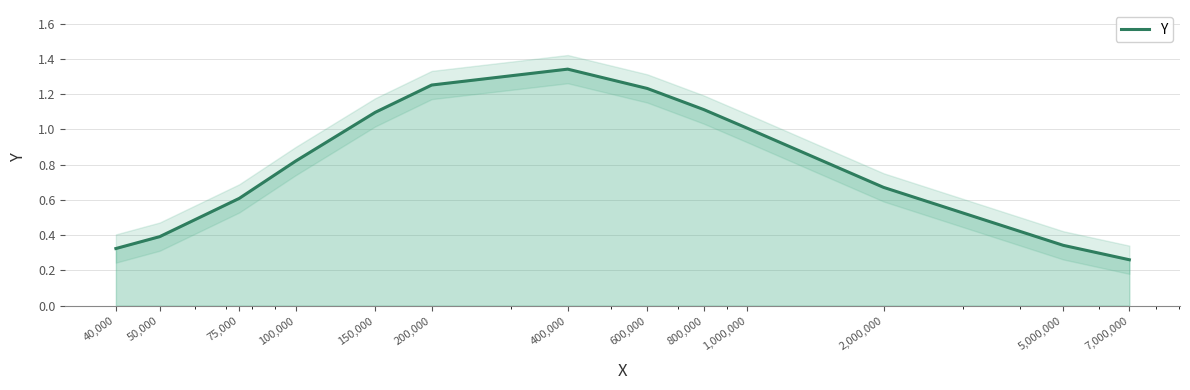

List the labels in order of value, largest first.

400,000, 200,000, 600,000, 800,000, 150,000, 1,000,000, 100,000, 2,000,000, 75,000, 50,000, 5,000,000, 40,000, 7,000,000